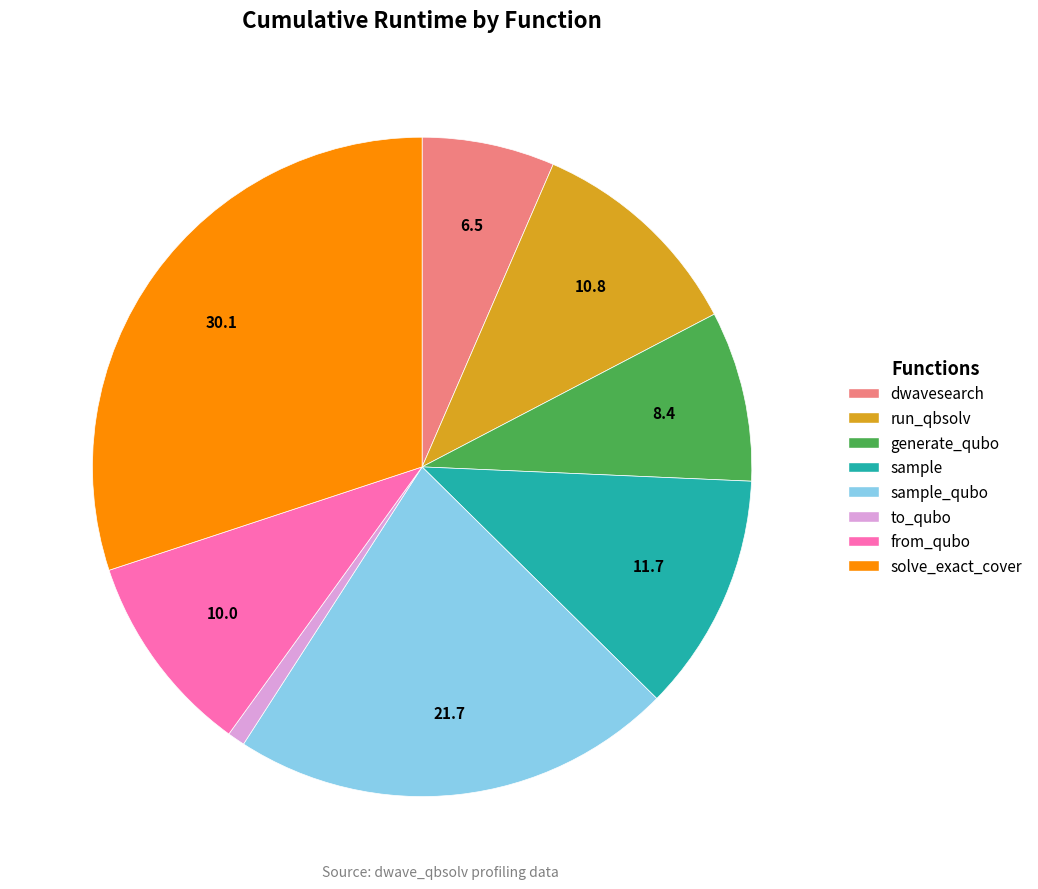

Is there any slice that represents more than half of the pie?

No